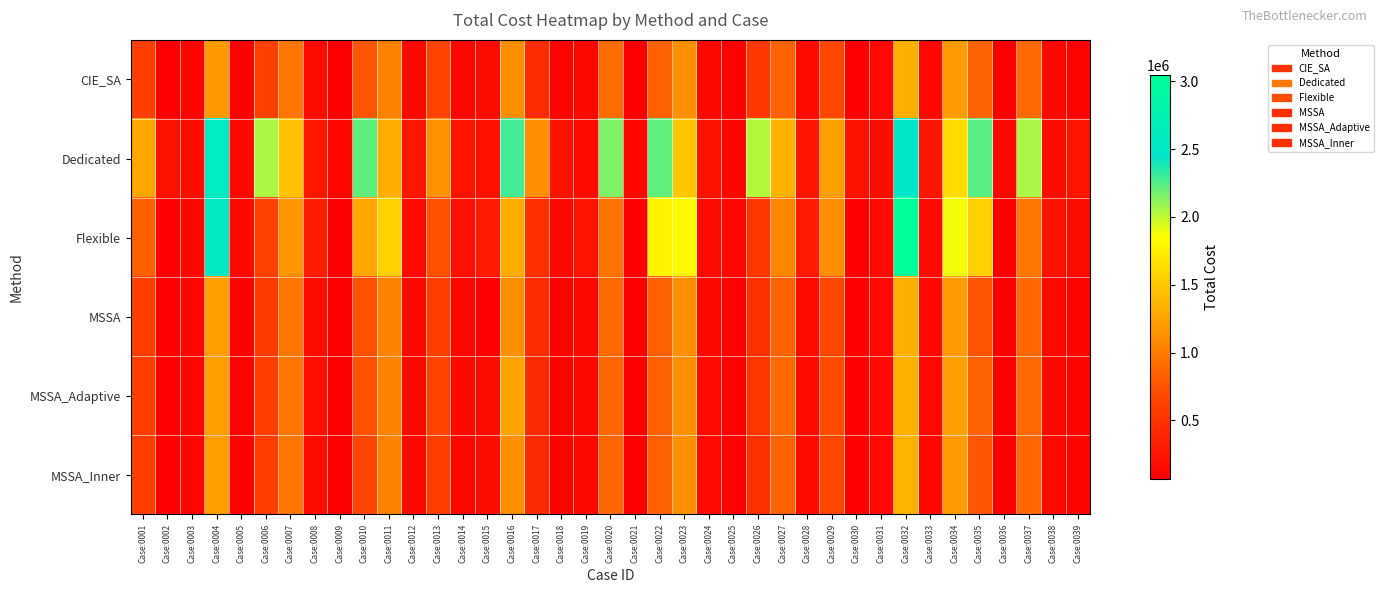

What is the maximum value shown in the chart?

3044001.2